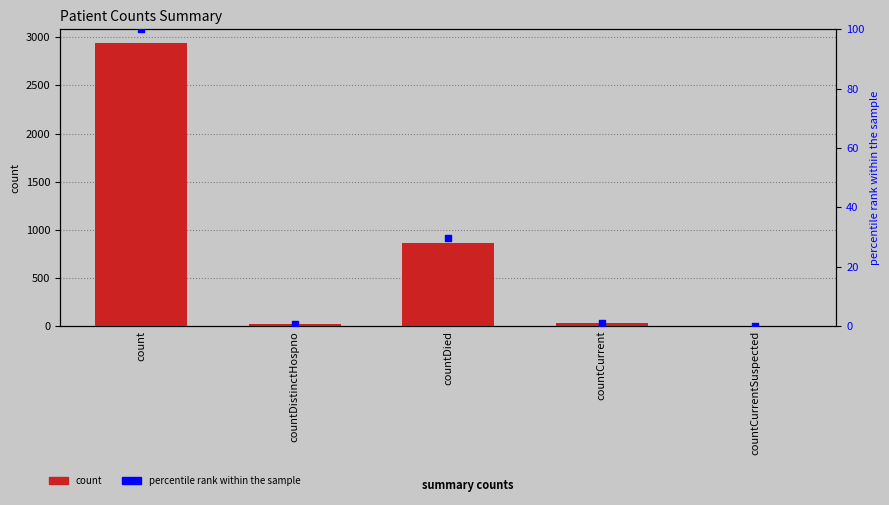

Which series has the largest total across all categories?

count